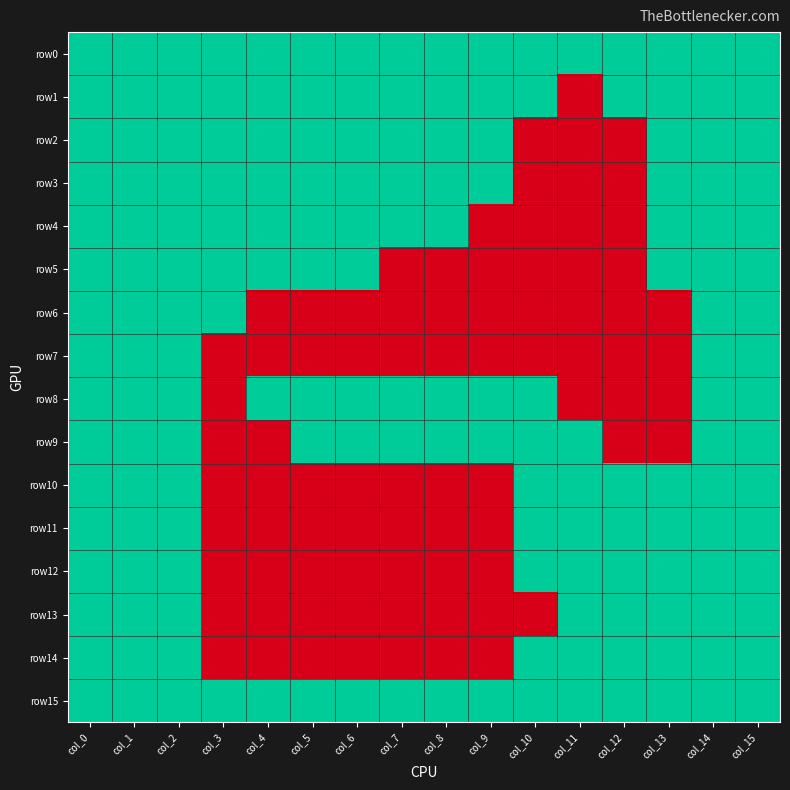

Reading left to right, list all the values displayed in this chart.

row0: col_0=1	col_1=1	col_2=1	col_3=1	col_4=1	col_5=1	col_6=1	col_7=1	col_8=1	col_9=1	col_10=1	col_11=1	col_12=1	col_13=1	col_14=1	col_15=1
row1: col_0=1	col_1=1	col_2=1	col_3=1	col_4=1	col_5=1	col_6=1	col_7=1	col_8=1	col_9=1	col_10=1	col_11=0	col_12=1	col_13=1	col_14=1	col_15=1
row2: col_0=1	col_1=1	col_2=1	col_3=1	col_4=1	col_5=1	col_6=1	col_7=1	col_8=1	col_9=1	col_10=0	col_11=0	col_12=0	col_13=1	col_14=1	col_15=1
row3: col_0=1	col_1=1	col_2=1	col_3=1	col_4=1	col_5=1	col_6=1	col_7=1	col_8=1	col_9=1	col_10=0	col_11=0	col_12=0	col_13=1	col_14=1	col_15=1
row4: col_0=1	col_1=1	col_2=1	col_3=1	col_4=1	col_5=1	col_6=1	col_7=1	col_8=1	col_9=0	col_10=0	col_11=0	col_12=0	col_13=1	col_14=1	col_15=1
row5: col_0=1	col_1=1	col_2=1	col_3=1	col_4=1	col_5=1	col_6=1	col_7=0	col_8=0	col_9=0	col_10=0	col_11=0	col_12=0	col_13=1	col_14=1	col_15=1
row6: col_0=1	col_1=1	col_2=1	col_3=1	col_4=0	col_5=0	col_6=0	col_7=0	col_8=0	col_9=0	col_10=0	col_11=0	col_12=0	col_13=0	col_14=1	col_15=1
row7: col_0=1	col_1=1	col_2=1	col_3=0	col_4=0	col_5=0	col_6=0	col_7=0	col_8=0	col_9=0	col_10=0	col_11=0	col_12=0	col_13=0	col_14=1	col_15=1
row8: col_0=1	col_1=1	col_2=1	col_3=0	col_4=1	col_5=1	col_6=1	col_7=1	col_8=1	col_9=1	col_10=1	col_11=0	col_12=0	col_13=0	col_14=1	col_15=1
row9: col_0=1	col_1=1	col_2=1	col_3=0	col_4=0	col_5=1	col_6=1	col_7=1	col_8=1	col_9=1	col_10=1	col_11=1	col_12=0	col_13=0	col_14=1	col_15=1
row10: col_0=1	col_1=1	col_2=1	col_3=0	col_4=0	col_5=0	col_6=0	col_7=0	col_8=0	col_9=0	col_10=1	col_11=1	col_12=1	col_13=1	col_14=1	col_15=1
row11: col_0=1	col_1=1	col_2=1	col_3=0	col_4=0	col_5=0	col_6=0	col_7=0	col_8=0	col_9=0	col_10=1	col_11=1	col_12=1	col_13=1	col_14=1	col_15=1
row12: col_0=1	col_1=1	col_2=1	col_3=0	col_4=0	col_5=0	col_6=0	col_7=0	col_8=0	col_9=0	col_10=1	col_11=1	col_12=1	col_13=1	col_14=1	col_15=1
row13: col_0=1	col_1=1	col_2=1	col_3=0	col_4=0	col_5=0	col_6=0	col_7=0	col_8=0	col_9=0	col_10=0	col_11=1	col_12=1	col_13=1	col_14=1	col_15=1
row14: col_0=1	col_1=1	col_2=1	col_3=0	col_4=0	col_5=0	col_6=0	col_7=0	col_8=0	col_9=0	col_10=1	col_11=1	col_12=1	col_13=1	col_14=1	col_15=1
row15: col_0=1	col_1=1	col_2=1	col_3=1	col_4=1	col_5=1	col_6=1	col_7=1	col_8=1	col_9=1	col_10=1	col_11=1	col_12=1	col_13=1	col_14=1	col_15=1